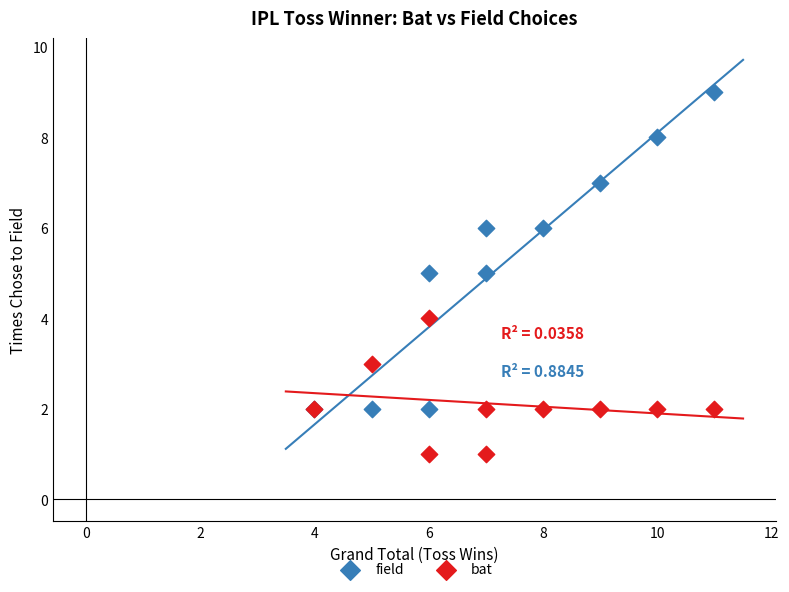

Which series contains the highest Y value?

field